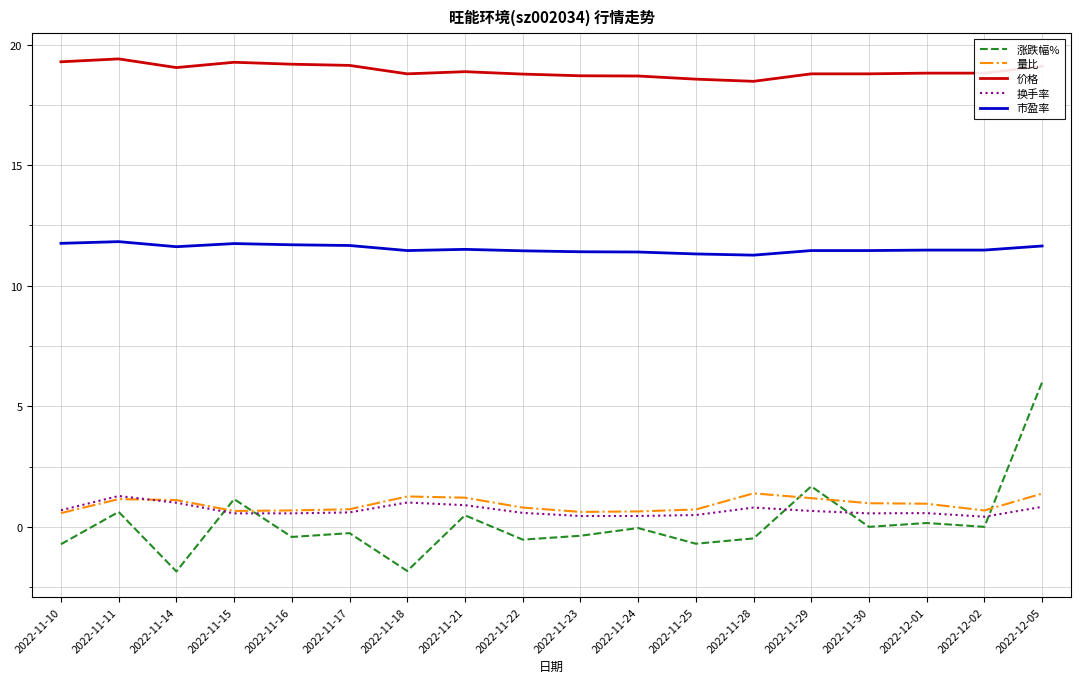

At which label does 涨跌幅% reach its peak?

2022-12-05